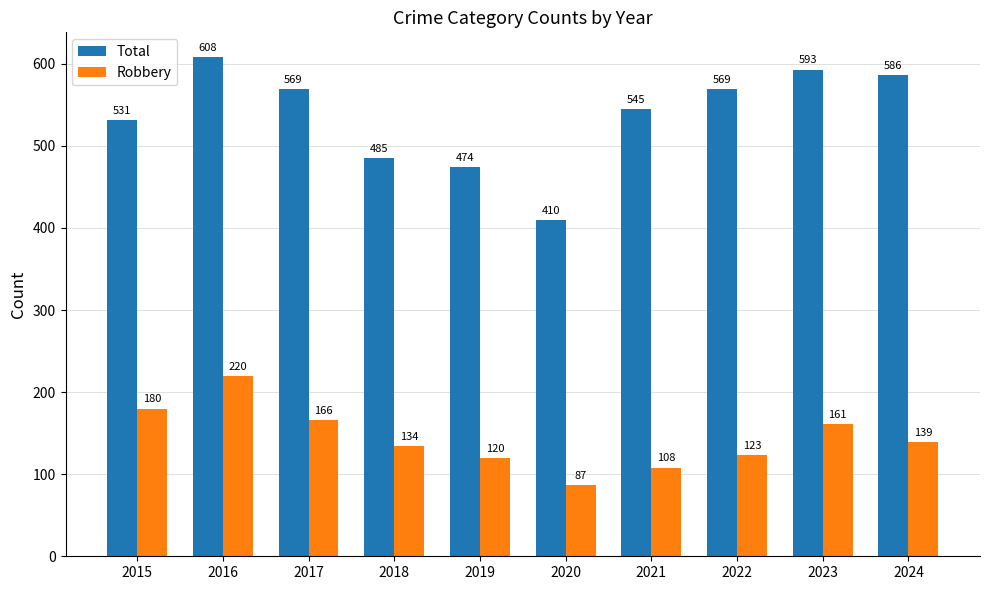

How many values in the Total series are below 569?

5